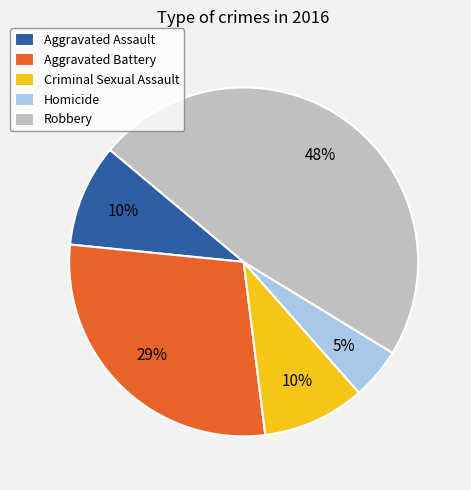

Combined, do Aggravated Battery and Robbery account for over 50%?

Yes